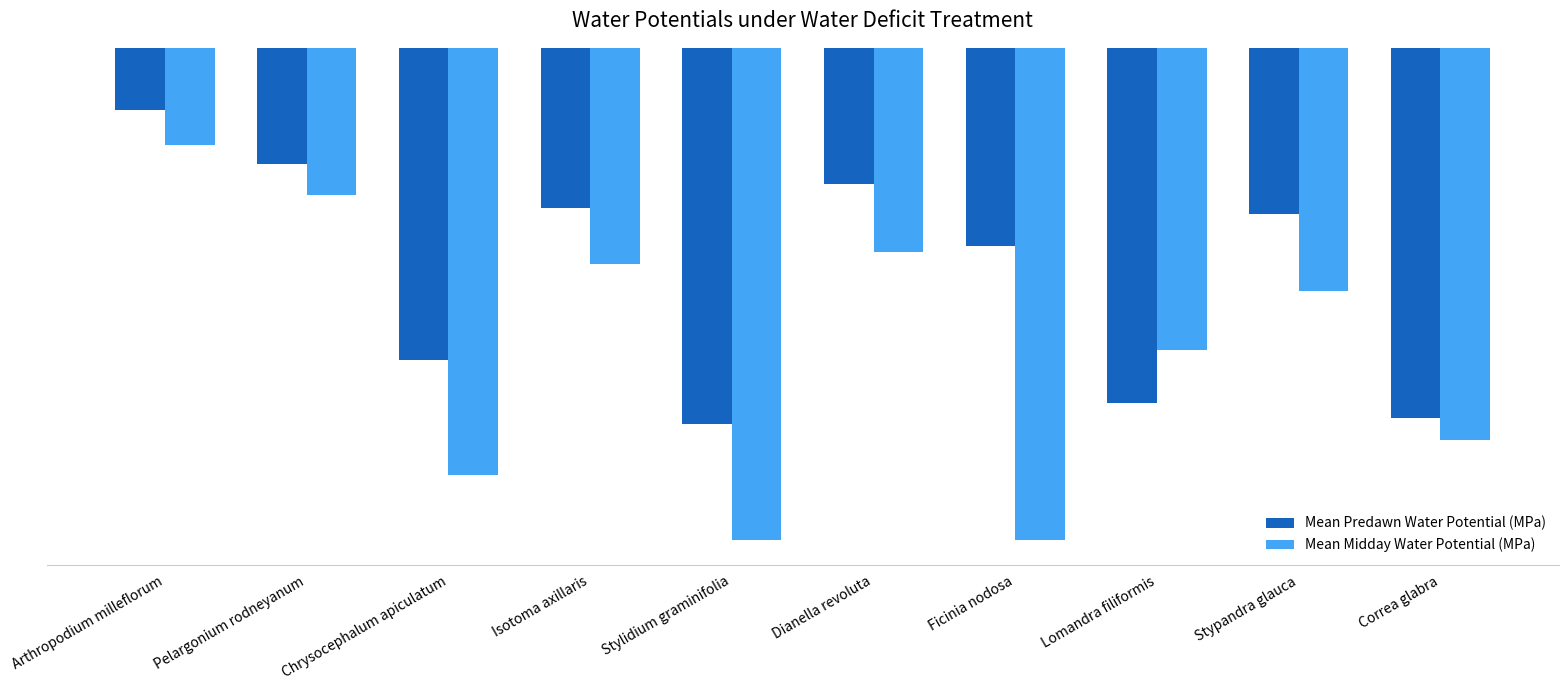

At which category is the sum across all series the highest?

Arthropodium milleflorum